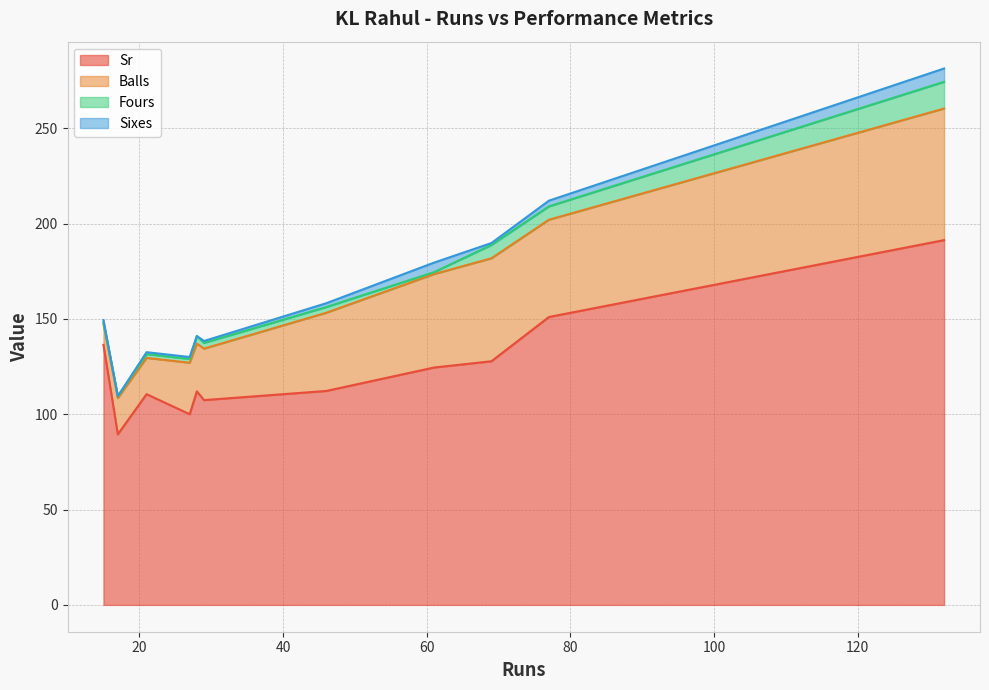

How many values in the Fours series are below 3?

5